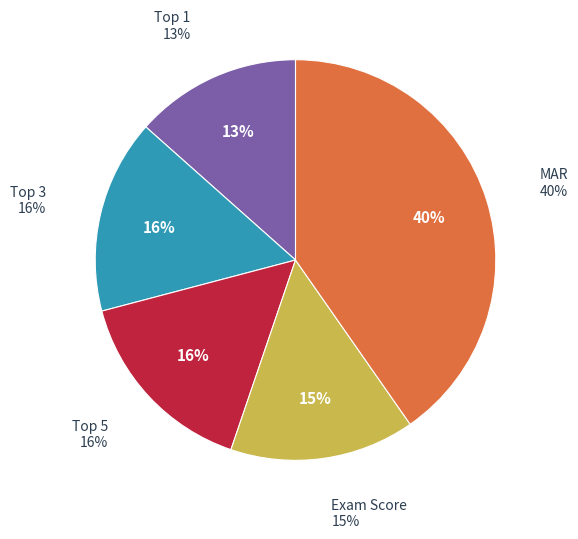

Is same-Position the majority of the pie?

No